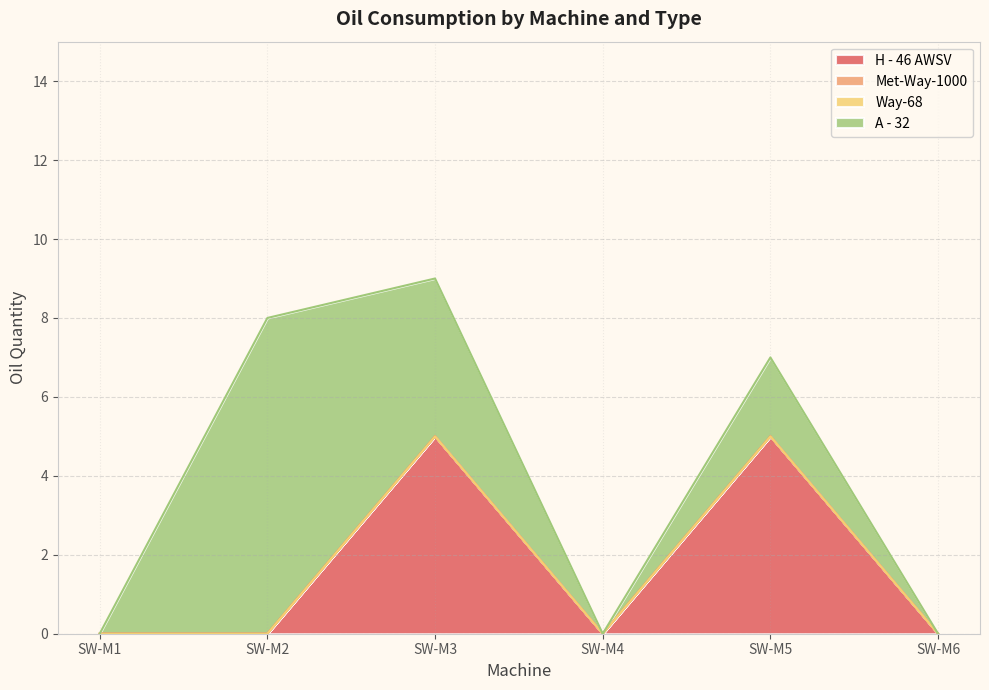

Which category has the highest value in the Way-68 series?

SW-M1